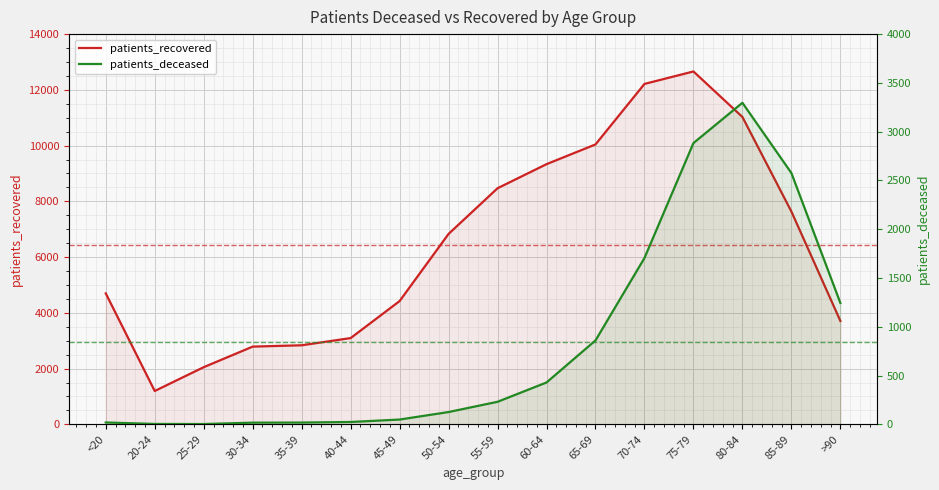

Count the number of categories in the chart.

16